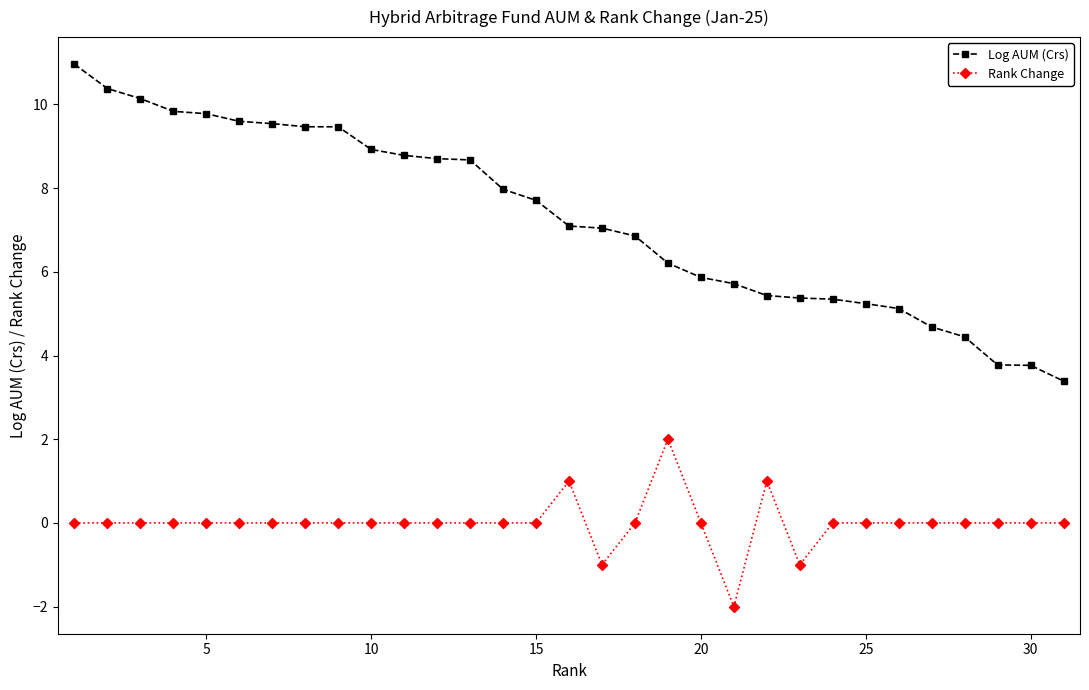

True or false: Log AUM (Crs) and Rank Change cross at least once.

False